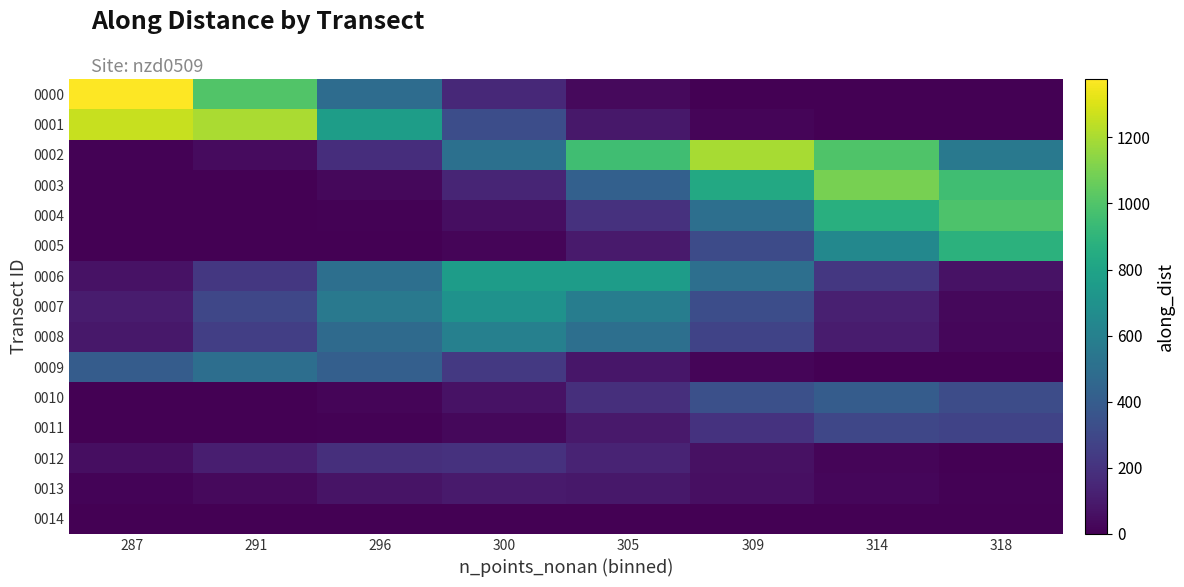

What is the maximum value shown in the chart?

1376.6